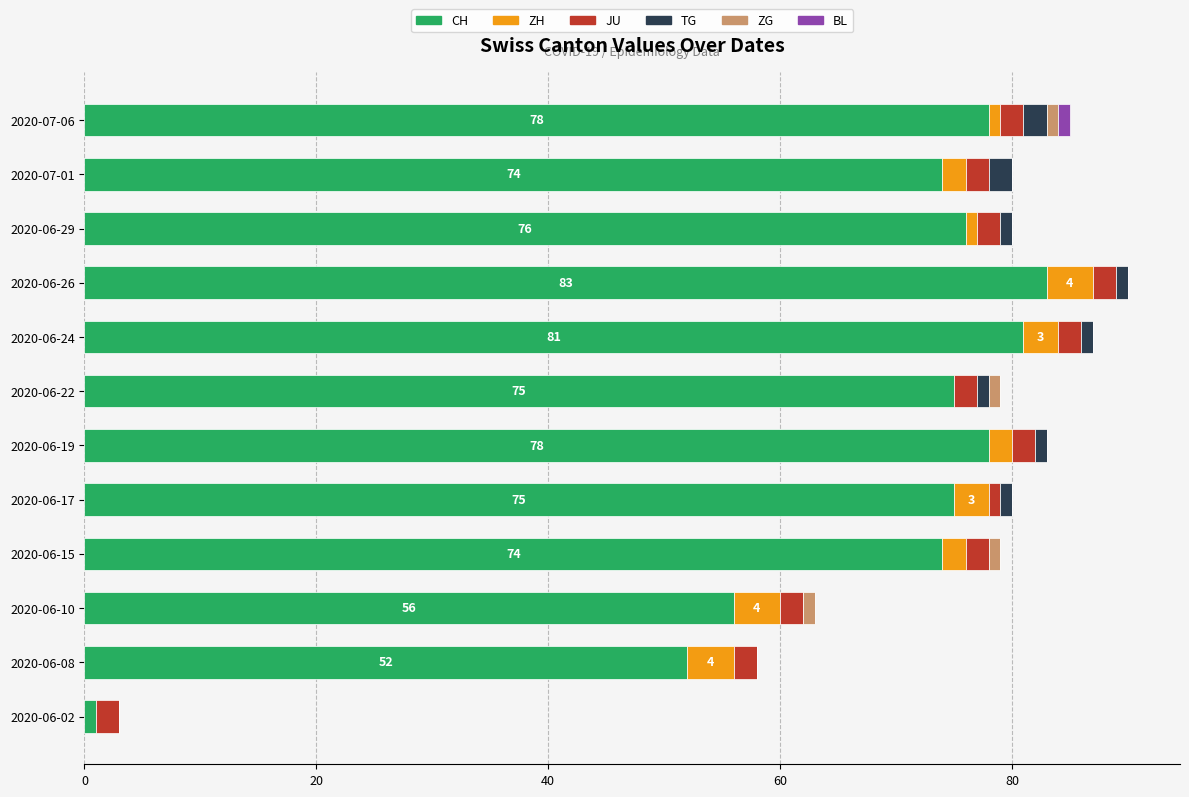

At which label does CH reach its peak?

2020-06-26